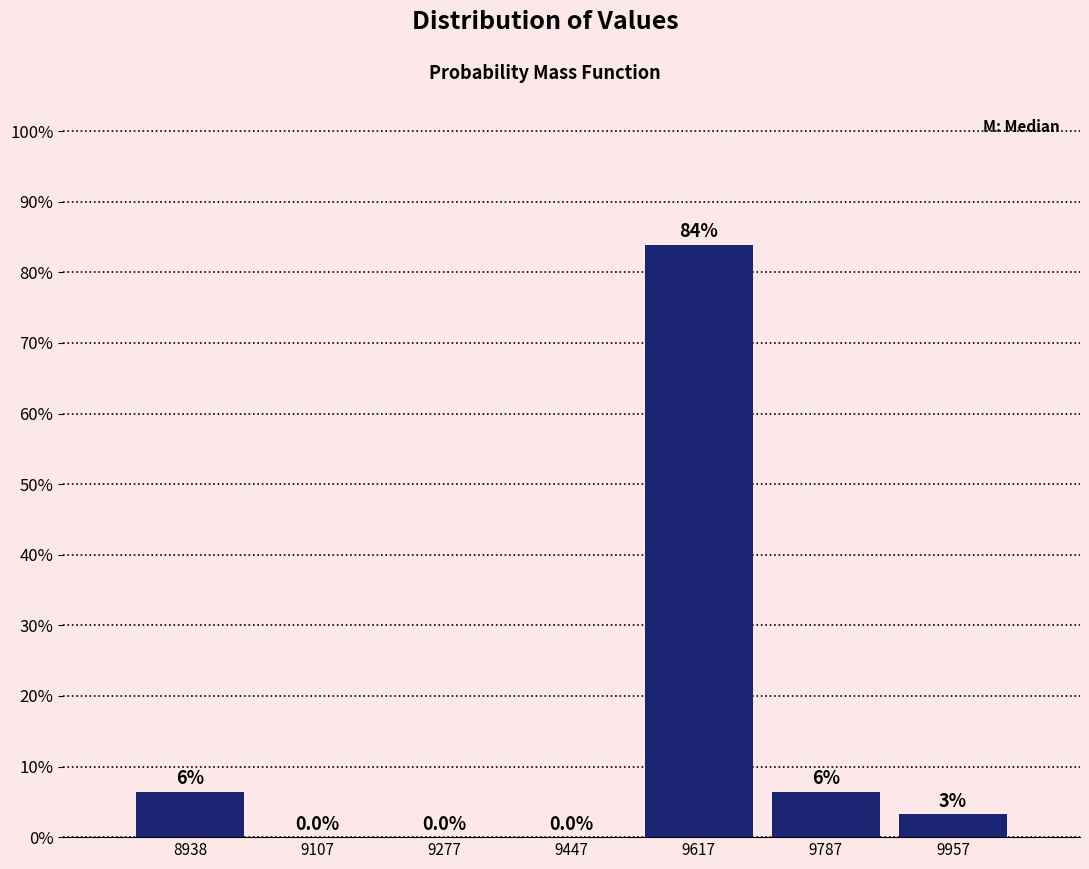

At which label does the data first exceed 3?

8938